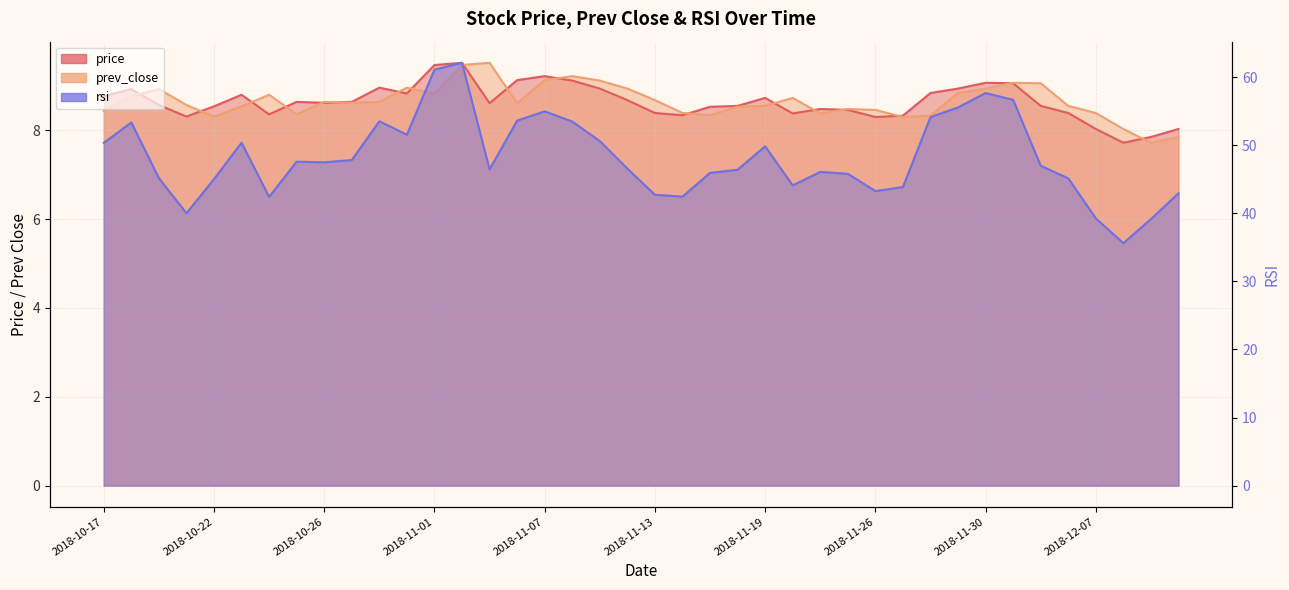

Which series changed the most between 2018-10-19 and 2018-11-27?

rsi